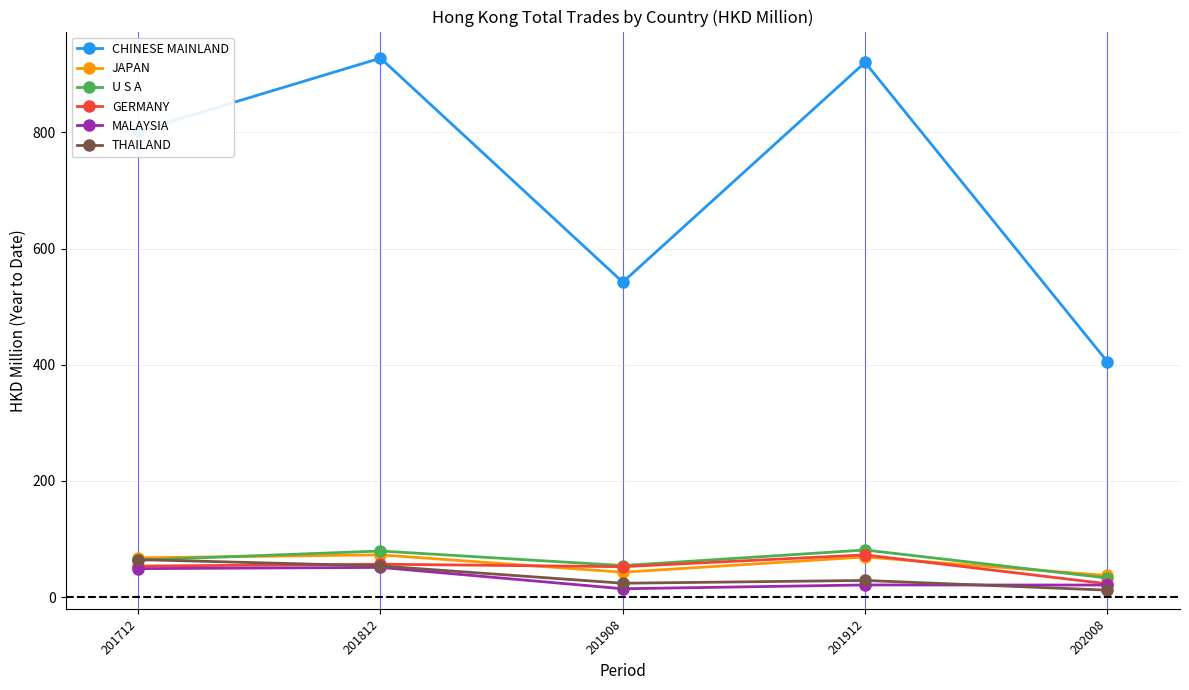

What is the greatest value displayed?

927.6